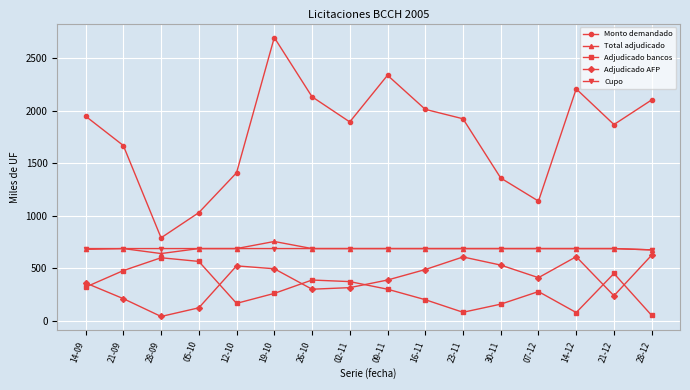

Which series changed the most between 05-10 and 14-12?

Monto demandado